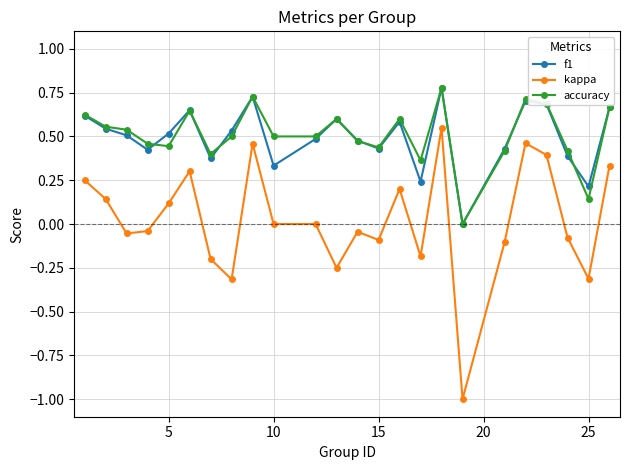

What is the sum of all accuracy values?

12.2